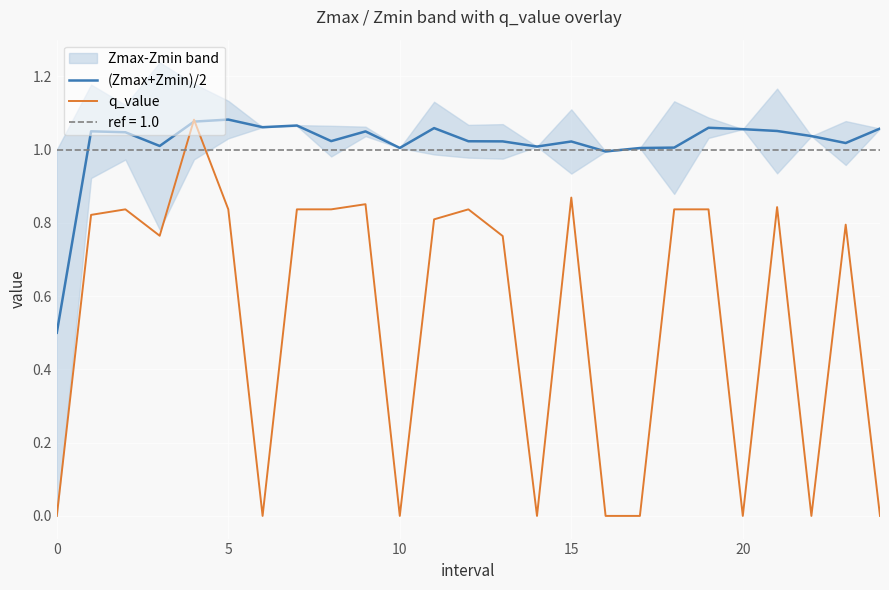

What is the sum of the q_value values at 11 and 0?

0.8